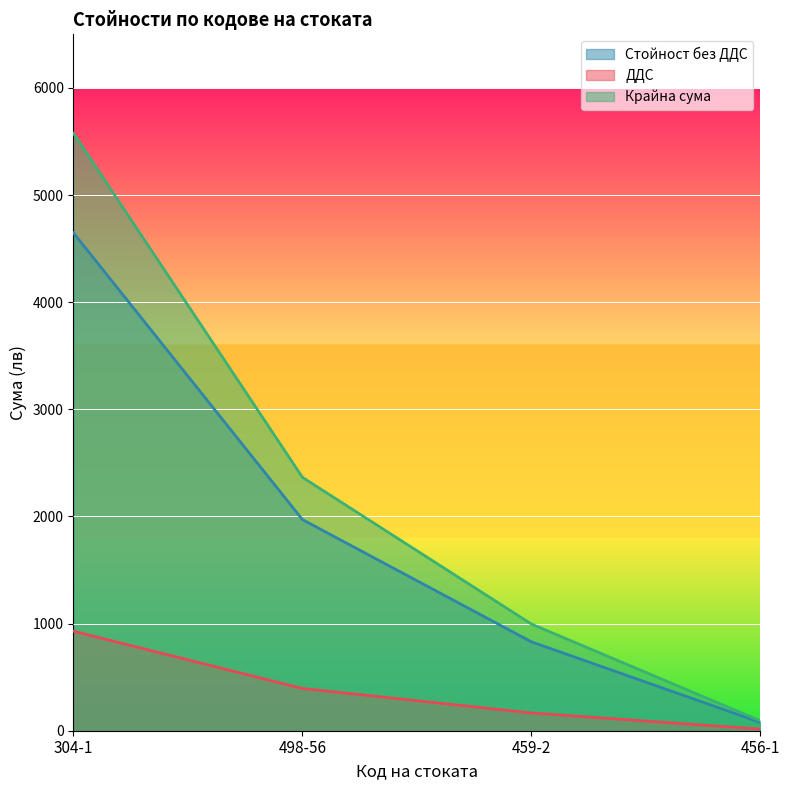

What is the value of the Крайна сума point at the 2nd from the left?

2365.1